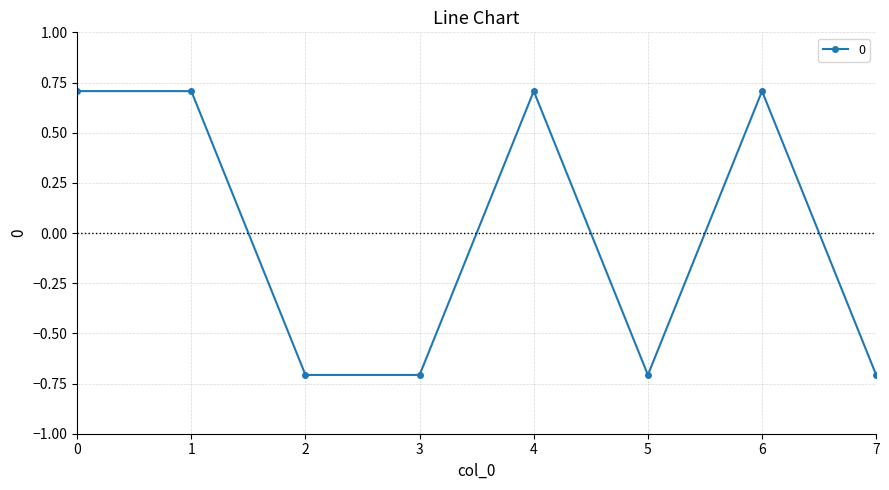

How many series are shown in this chart?

1